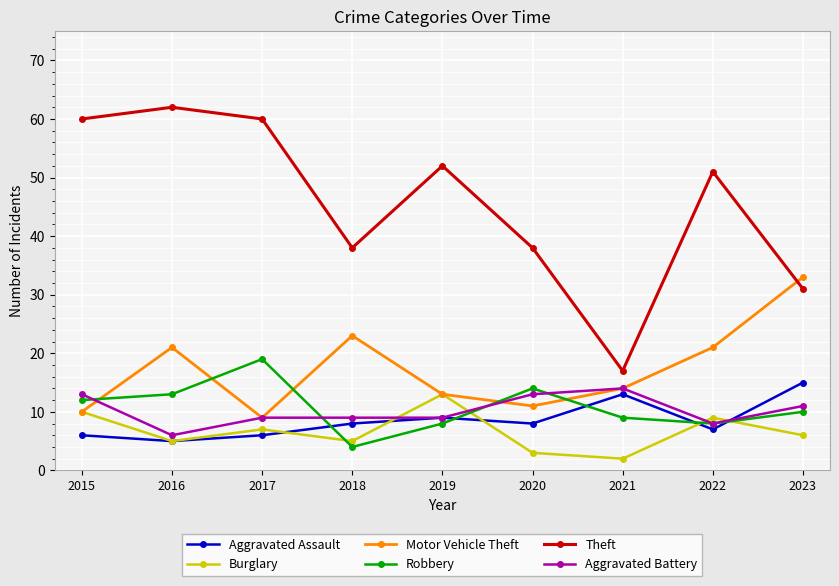

How many lines are shown in the chart?

6